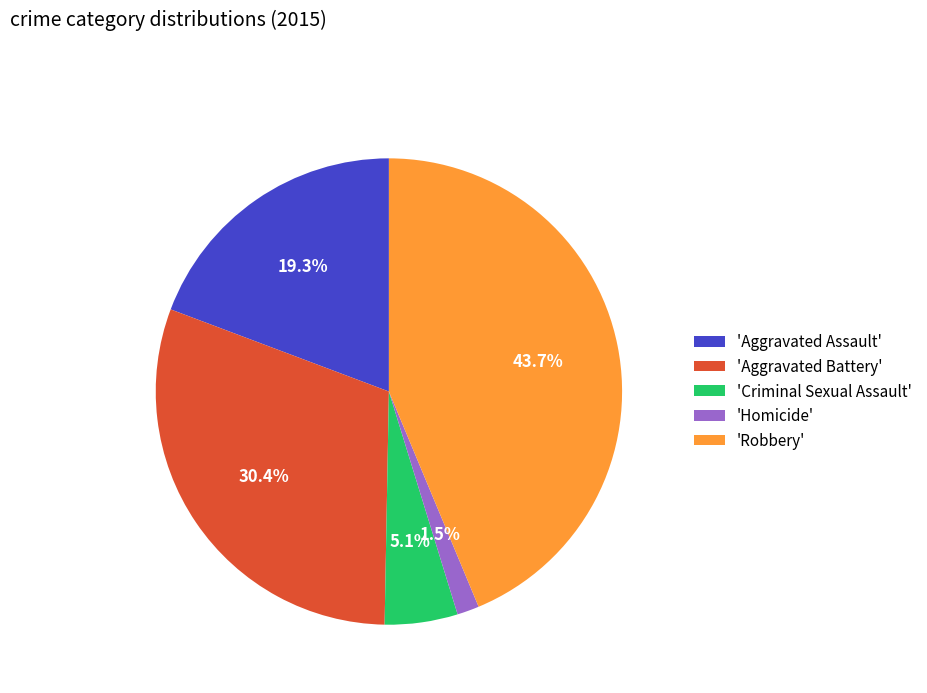

Approximately how many times larger is the value at 'Robbery' compared to 'Aggravated Assault'?

2.3